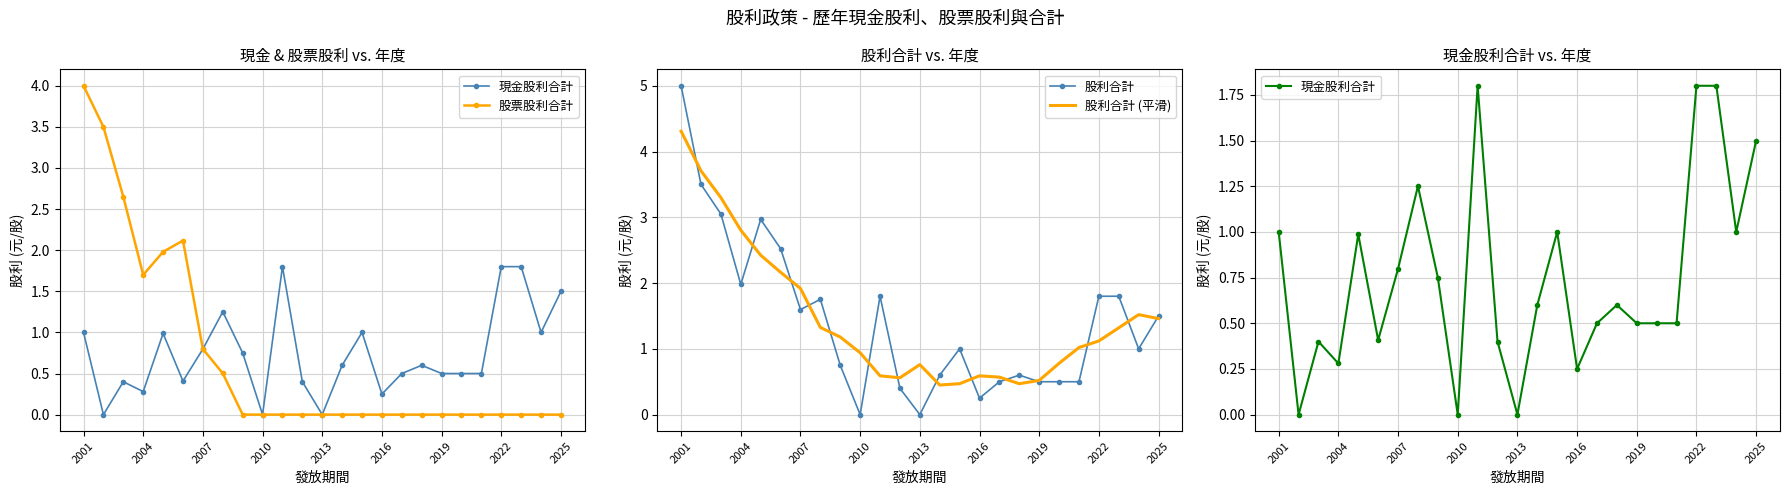

What is the average value of the 股利合計 series?

1.4